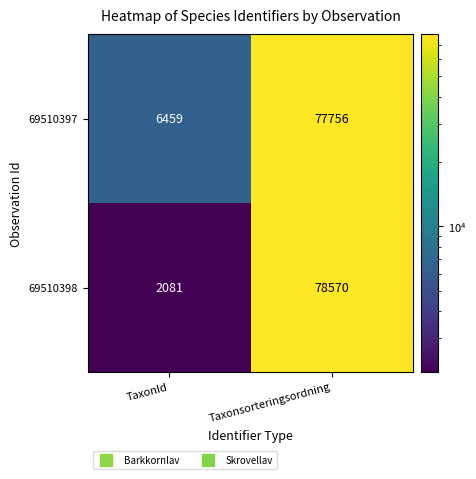

What is the minimum value shown in the chart?

2081